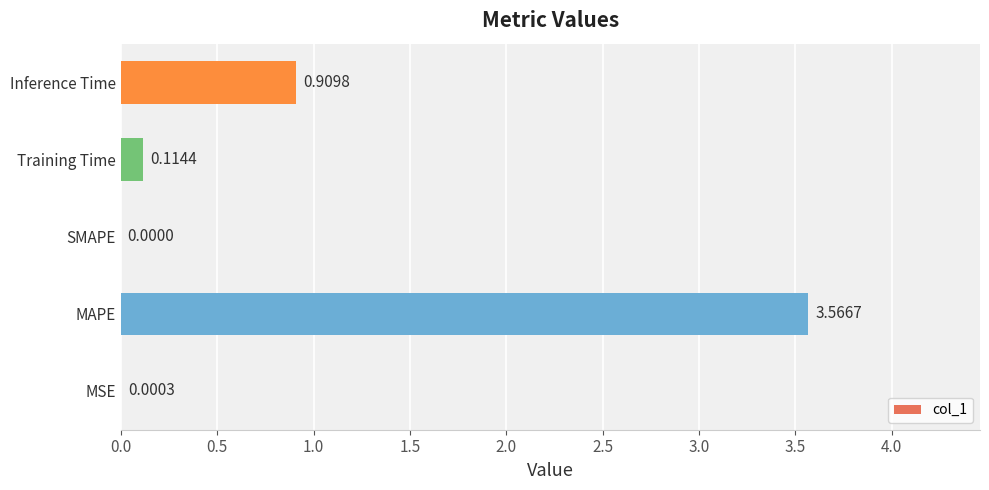

What is the sum of the values at Training Time and Inference Time?

1.0